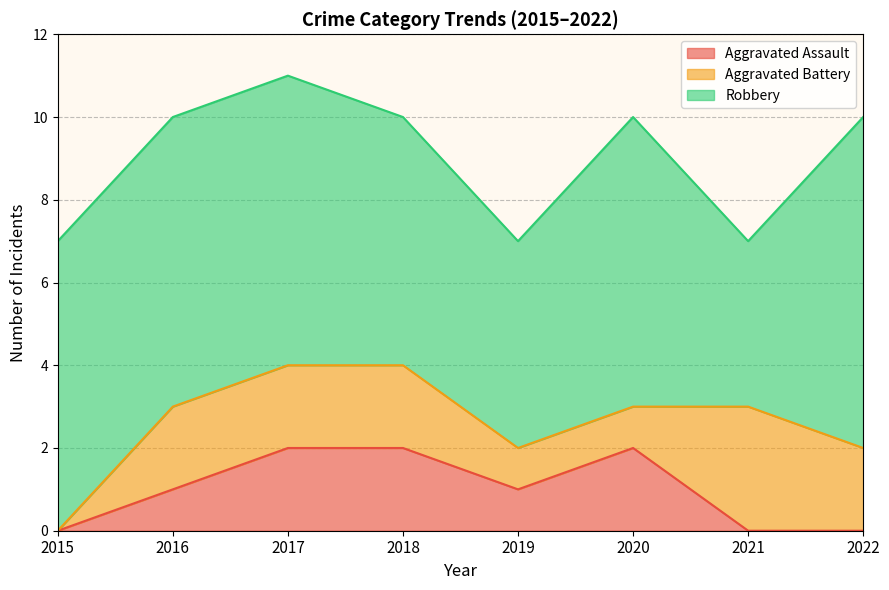

True or false: Robbery and Aggravated Assault intersect in this chart.

False